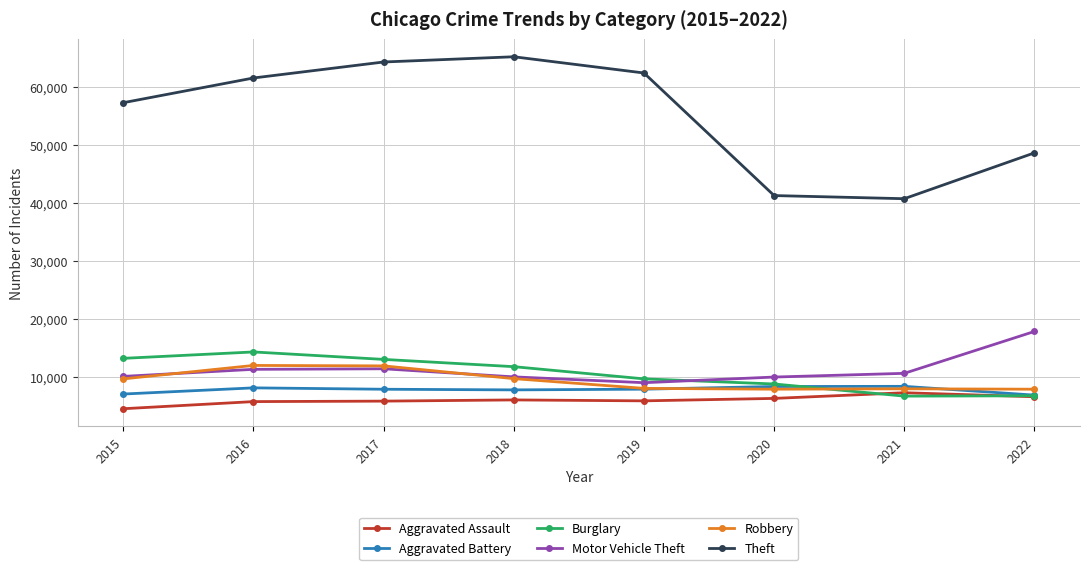

Which series has the largest total across all categories?

Theft